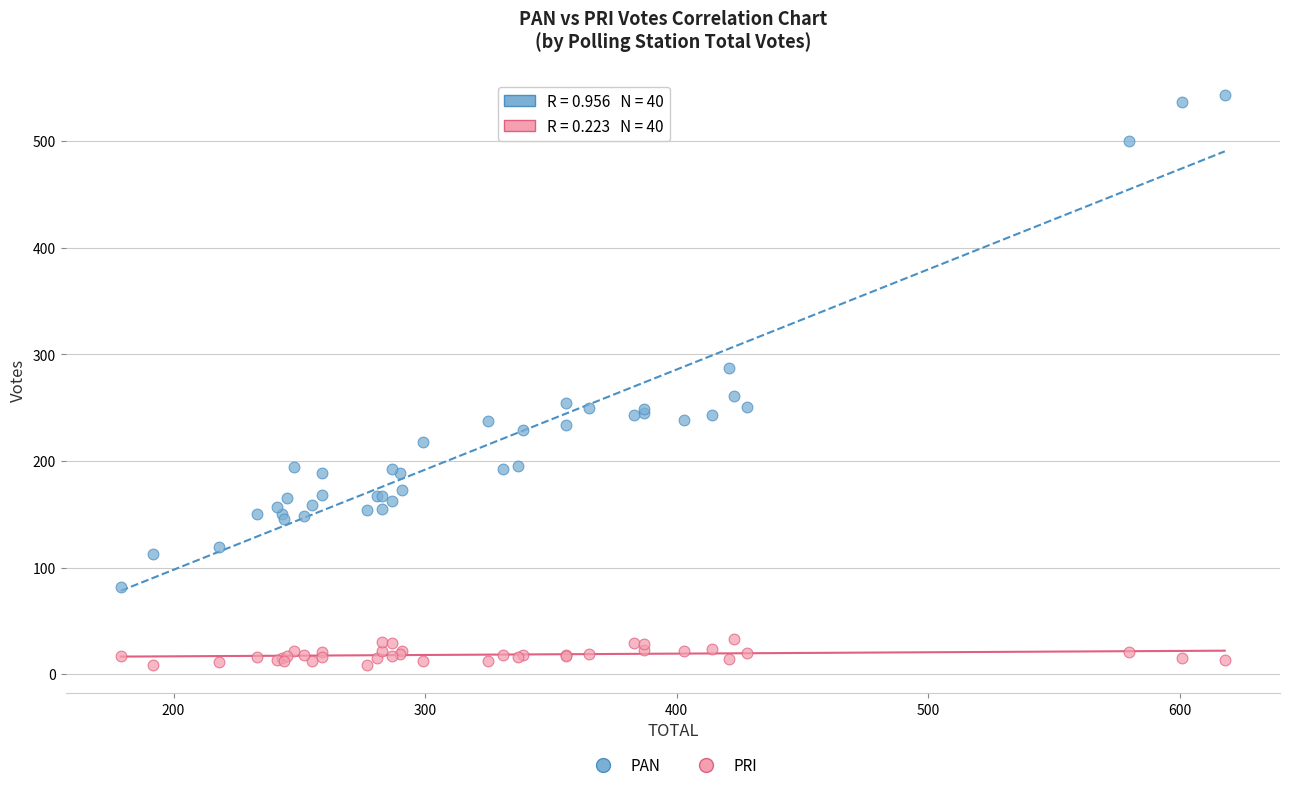

What is the X range (max minus min) for the scatter plot?

439